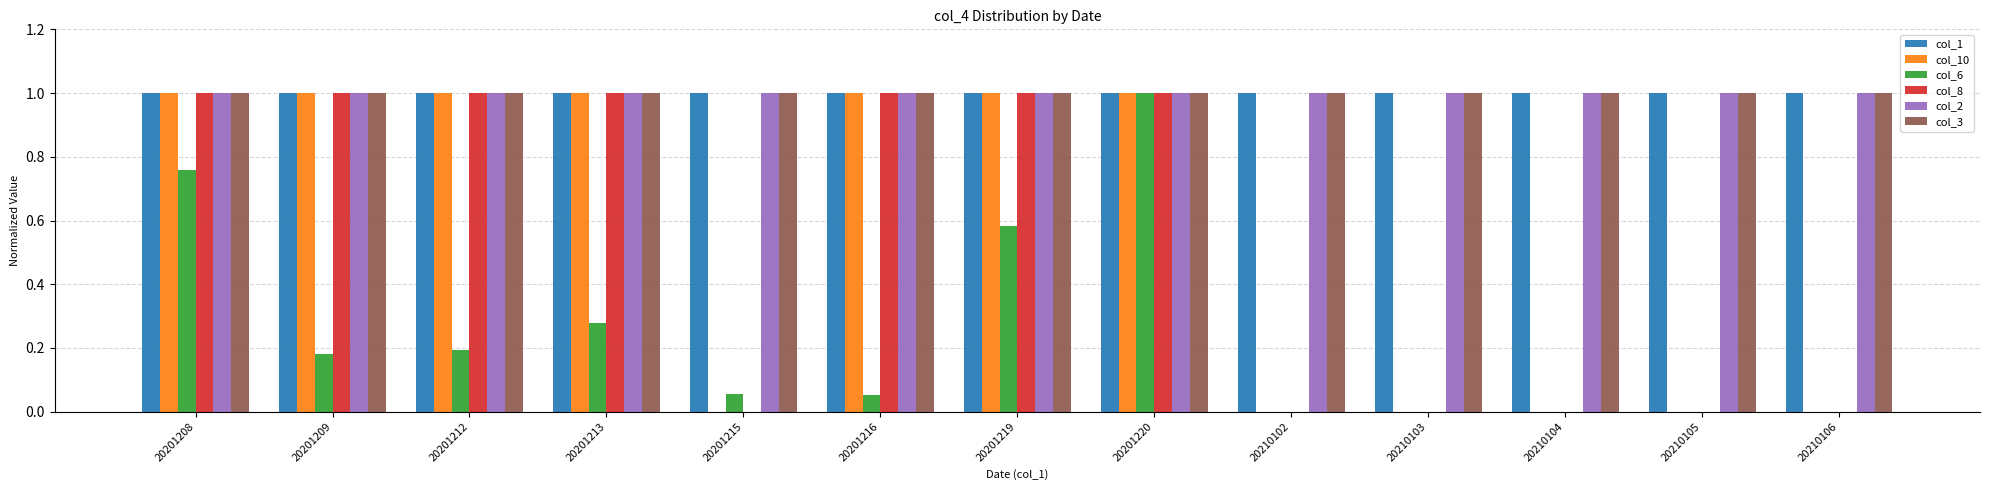

What is the total value across all series at 20201212?

5.2